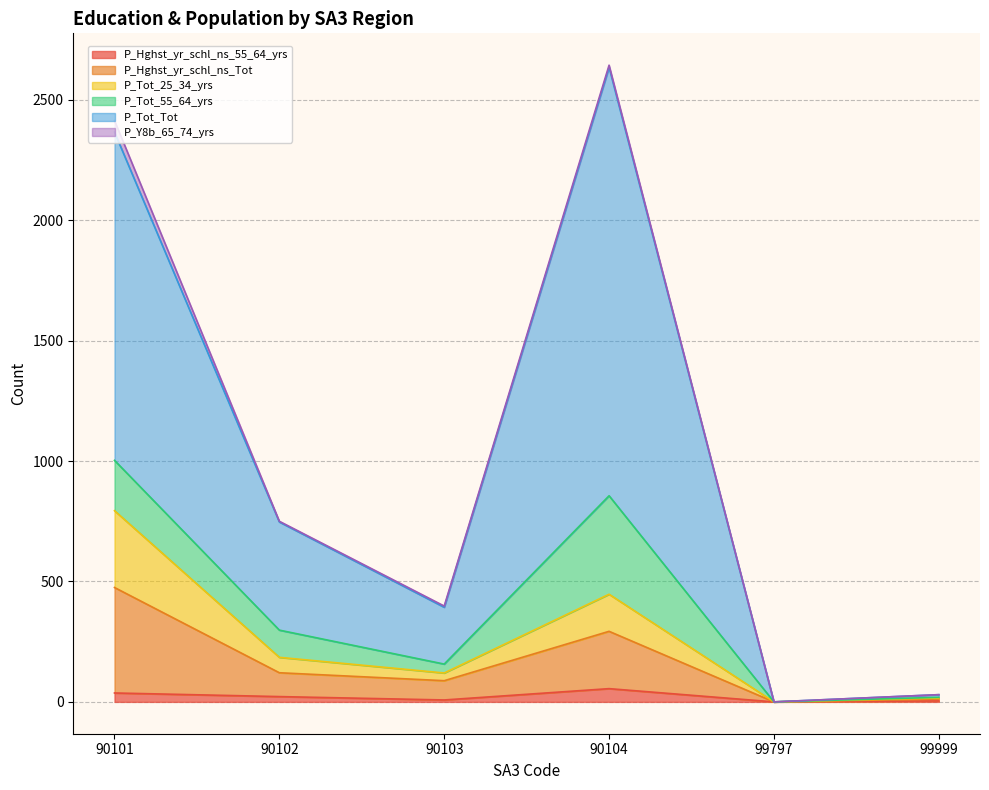

Is it true that P_Tot_25_34_yrs equals 150 at 90103?

False